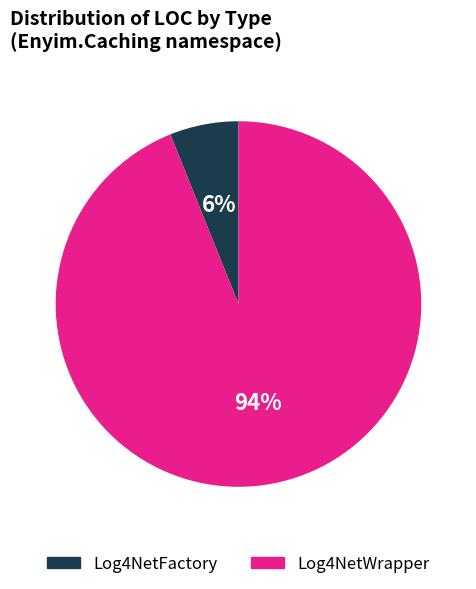

Which slice is the smallest?

Log4NetFactory